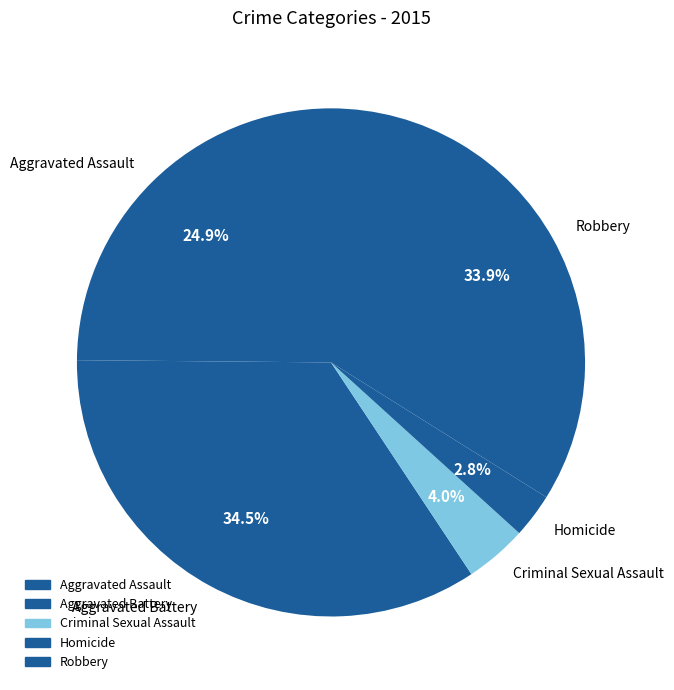

True or false: Criminal Sexual Assault accounts for 16% of the total.

False